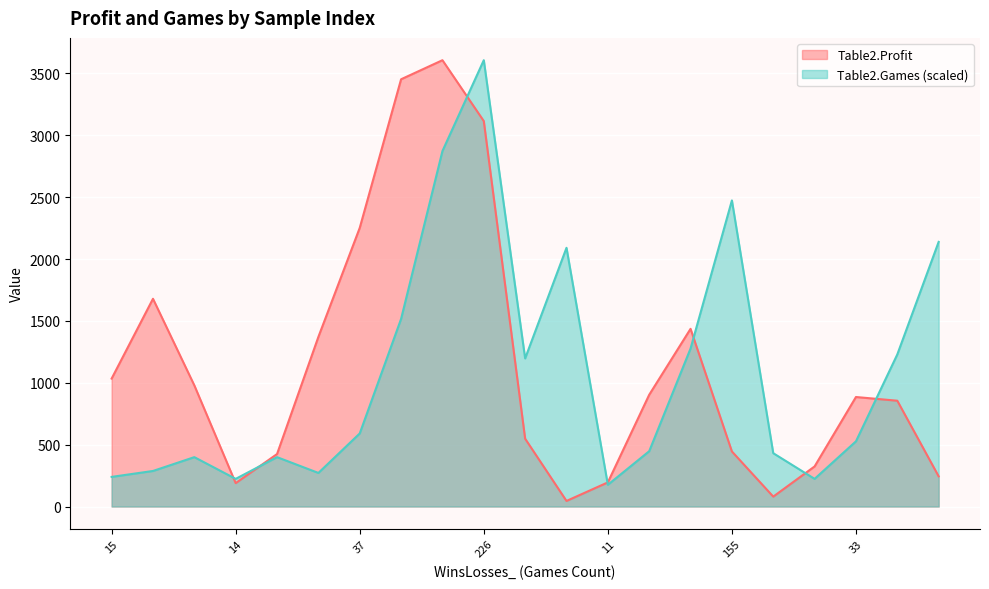

How many times do Table2.Profit and Table2.Games cross each other?

7